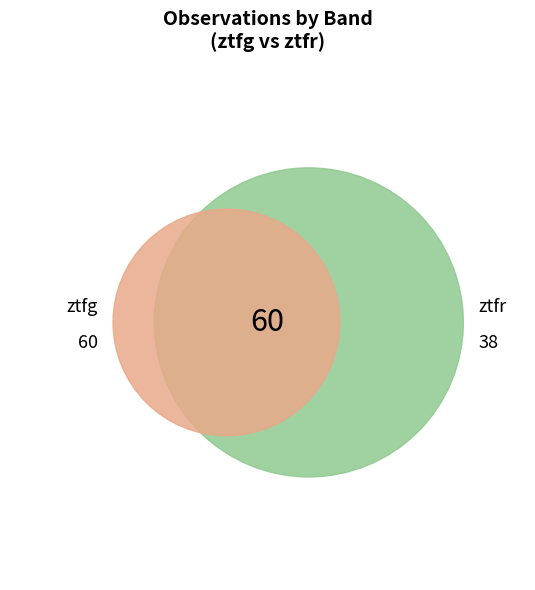

The ztfr slice represents 39% of the pie. True or false?

True